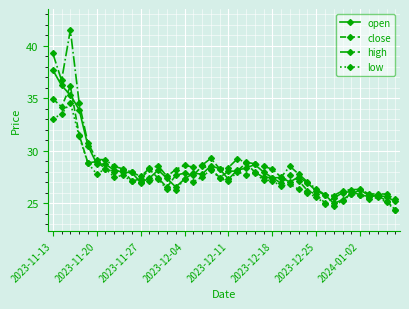

List the series in order of their overall mean, highest first.

high, open, close, low